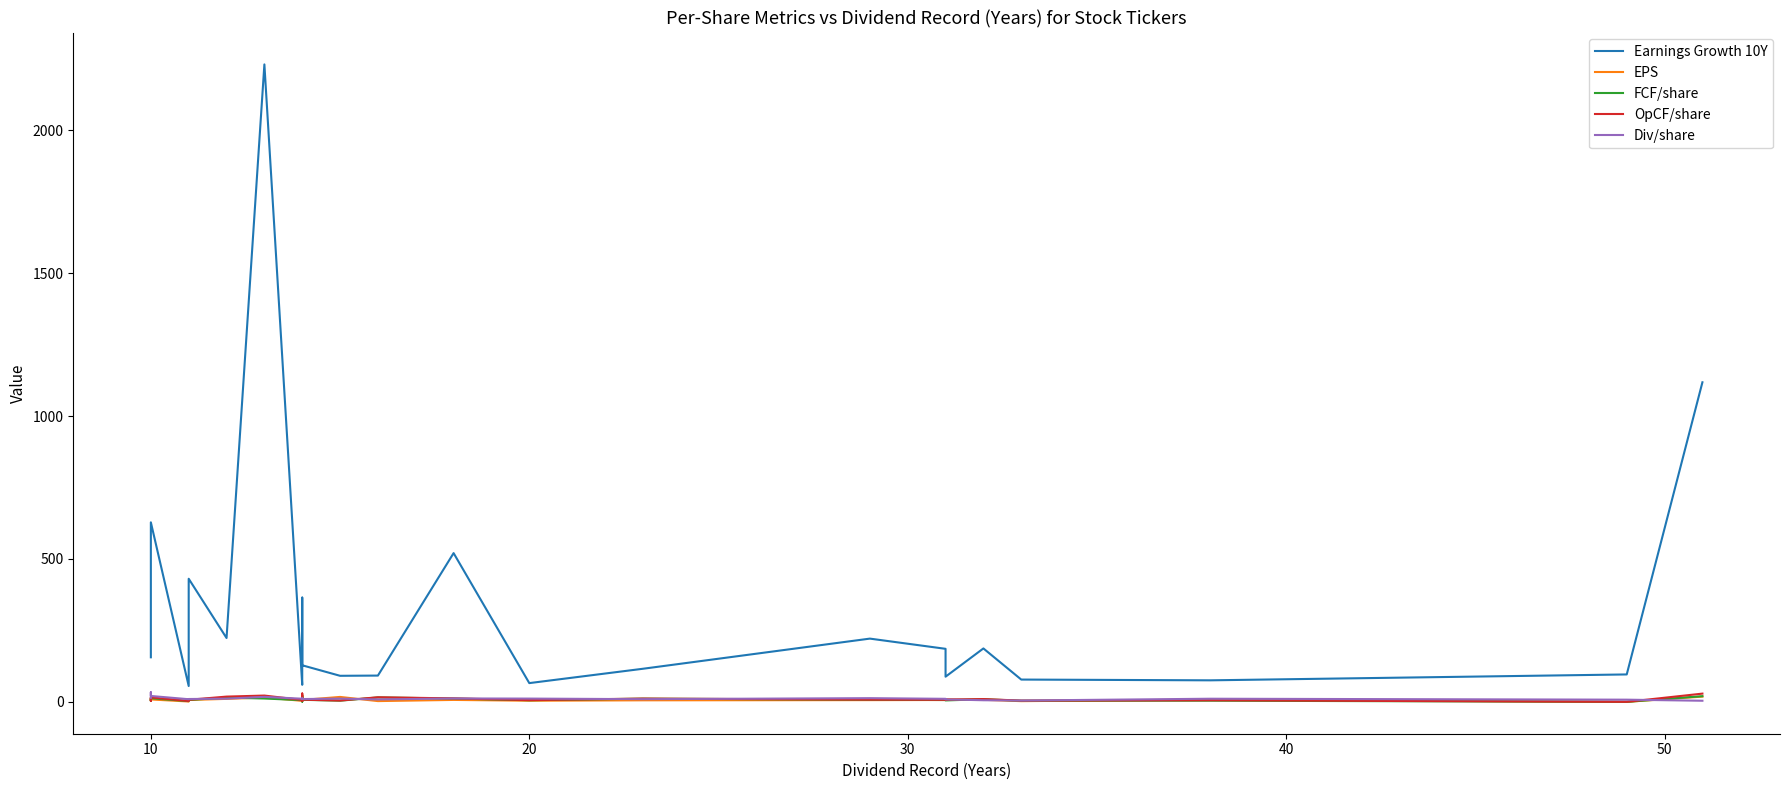

True or false: OpCF/share and Earnings Growth 10Y intersect in this chart.

False